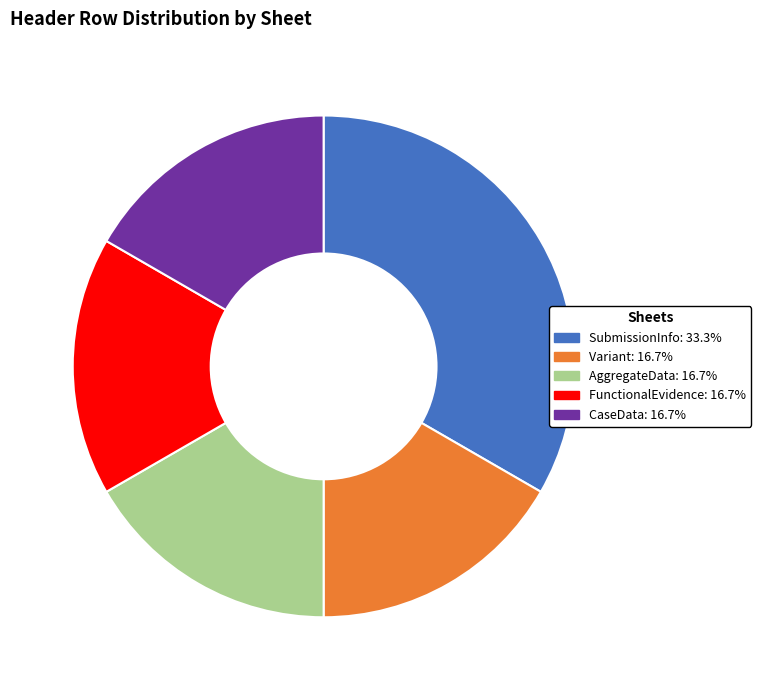

Which category has the biggest portion of the pie?

SubmissionInfo